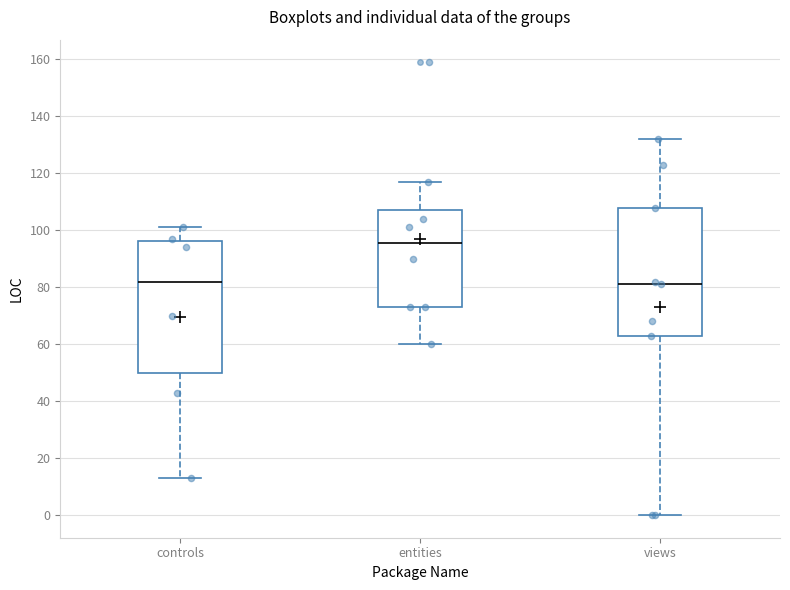

Reading left to right, transcribe this box plot: for each box, give where its median line is, the range the box spans, and where its two whiskers end, as read against the y-axis. The values are not printed on the chart, so give them approximately, as read against the axis.

controls: median 82, box 50 to 96, whiskers 14 to 102
entities: median 96, box 74 to 108, whiskers 60 to 118
views: median 82, box 64 to 108, whiskers 0 to 132